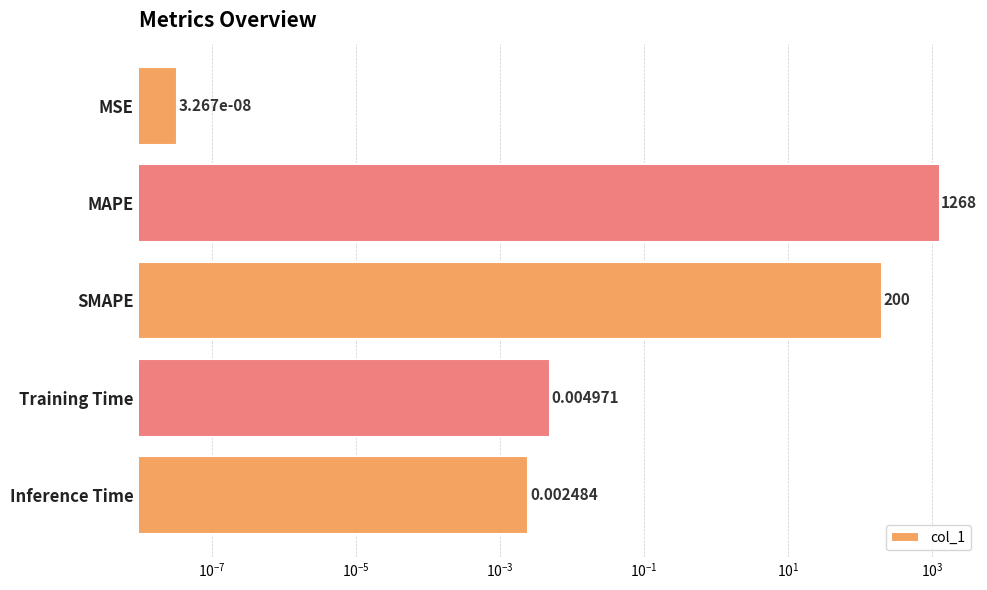

Reading left to right, list all the values displayed in this chart.

0.0	1268.1	200.0	0.0	0.0